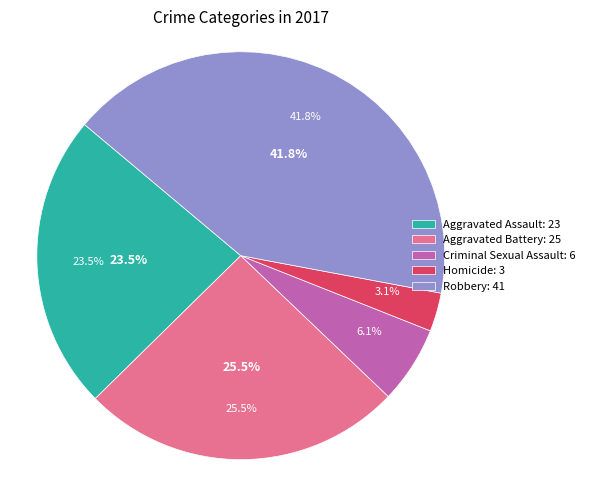

True or false: Robbery accounts for 29% of the total.

False